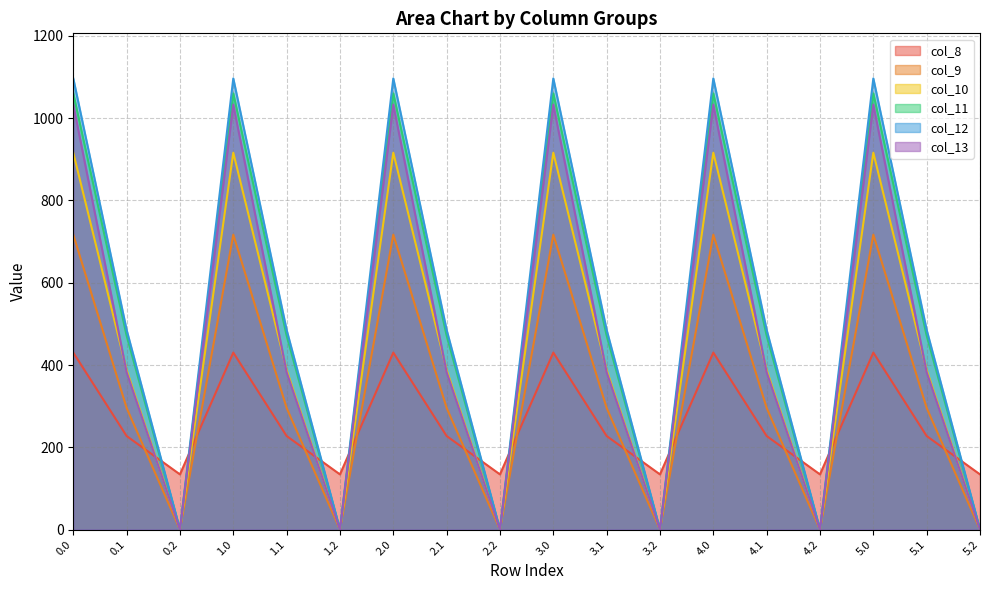

Where is col_13 nearest to the value 516?

0.1